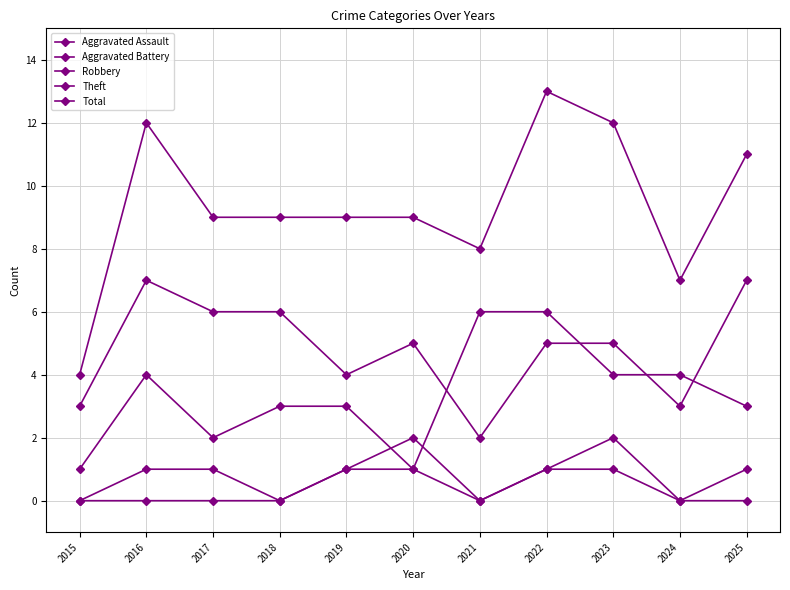

Does the chart have visible grid lines?

Yes